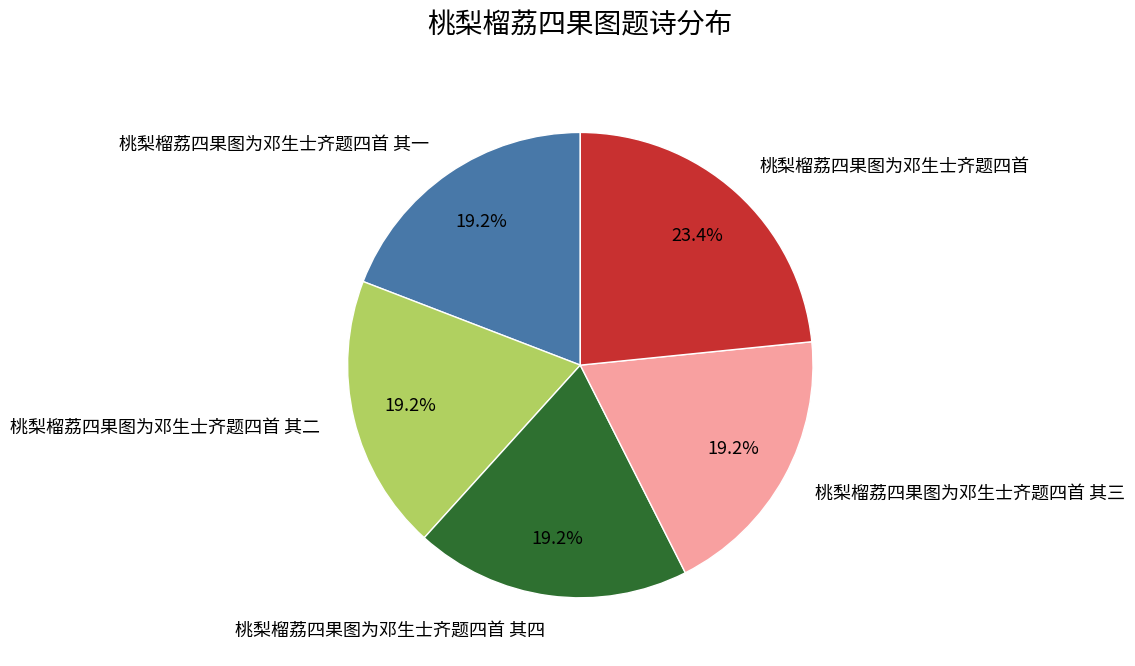

Is 桃梨榴荔四果图为邓生士齐题四首 the majority of the pie?

No